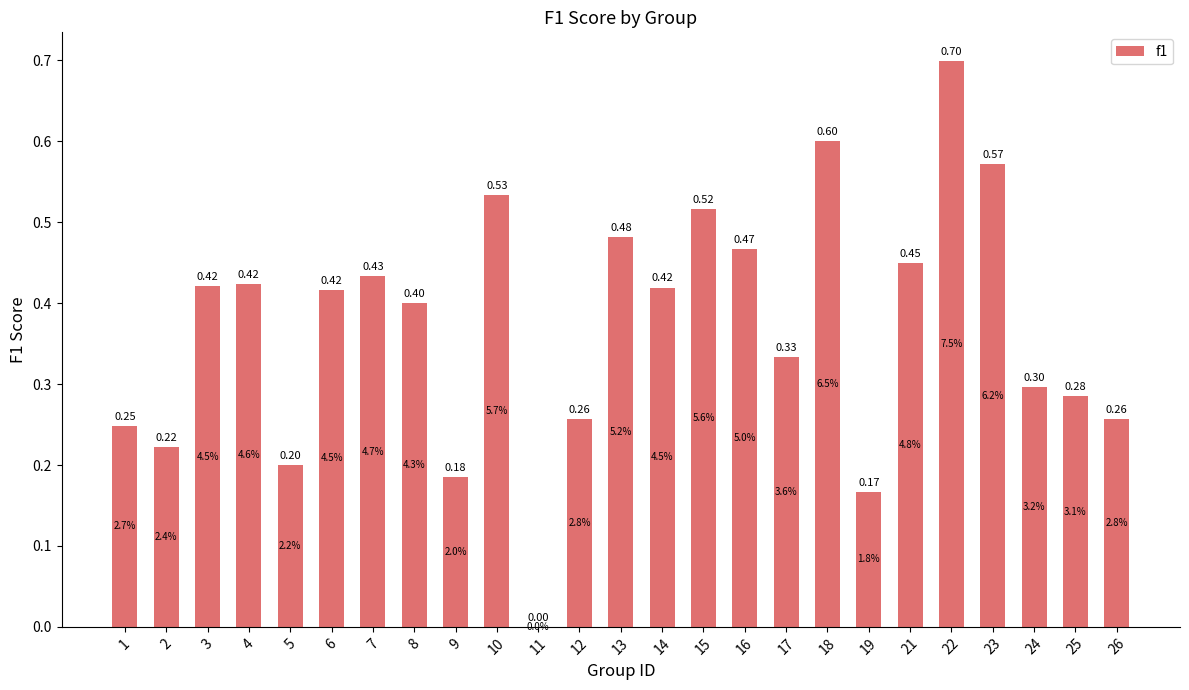

What is the change in value from 11 to 25?

+0.3